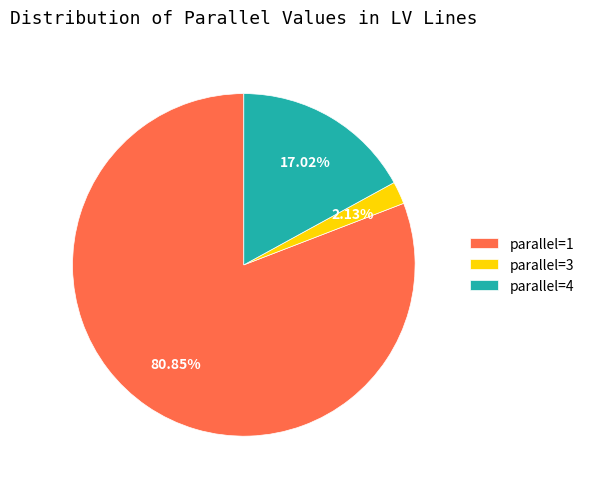

Does parallel=1 account for over 50% of the chart?

Yes